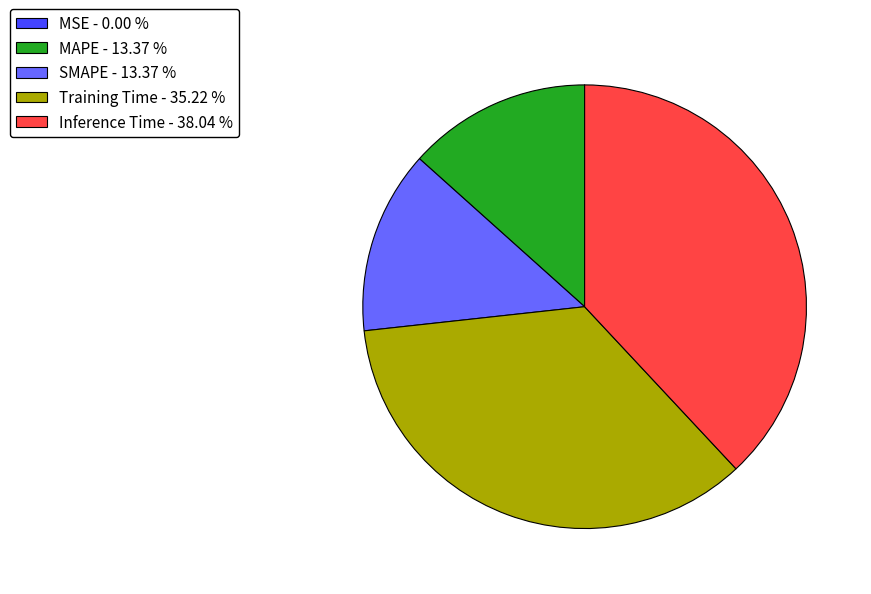

Is the sum of Training Time - 35.22 % and SMAPE - 13.37 % greater than half?

No